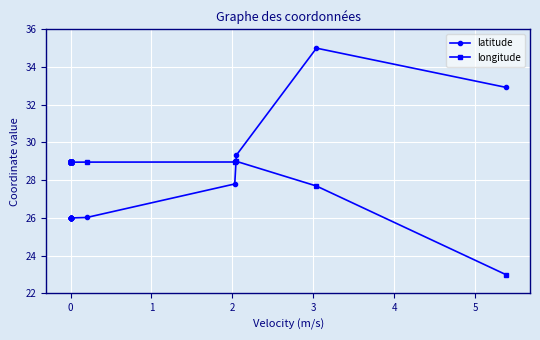

At which label does longitude first exceed 28?

1